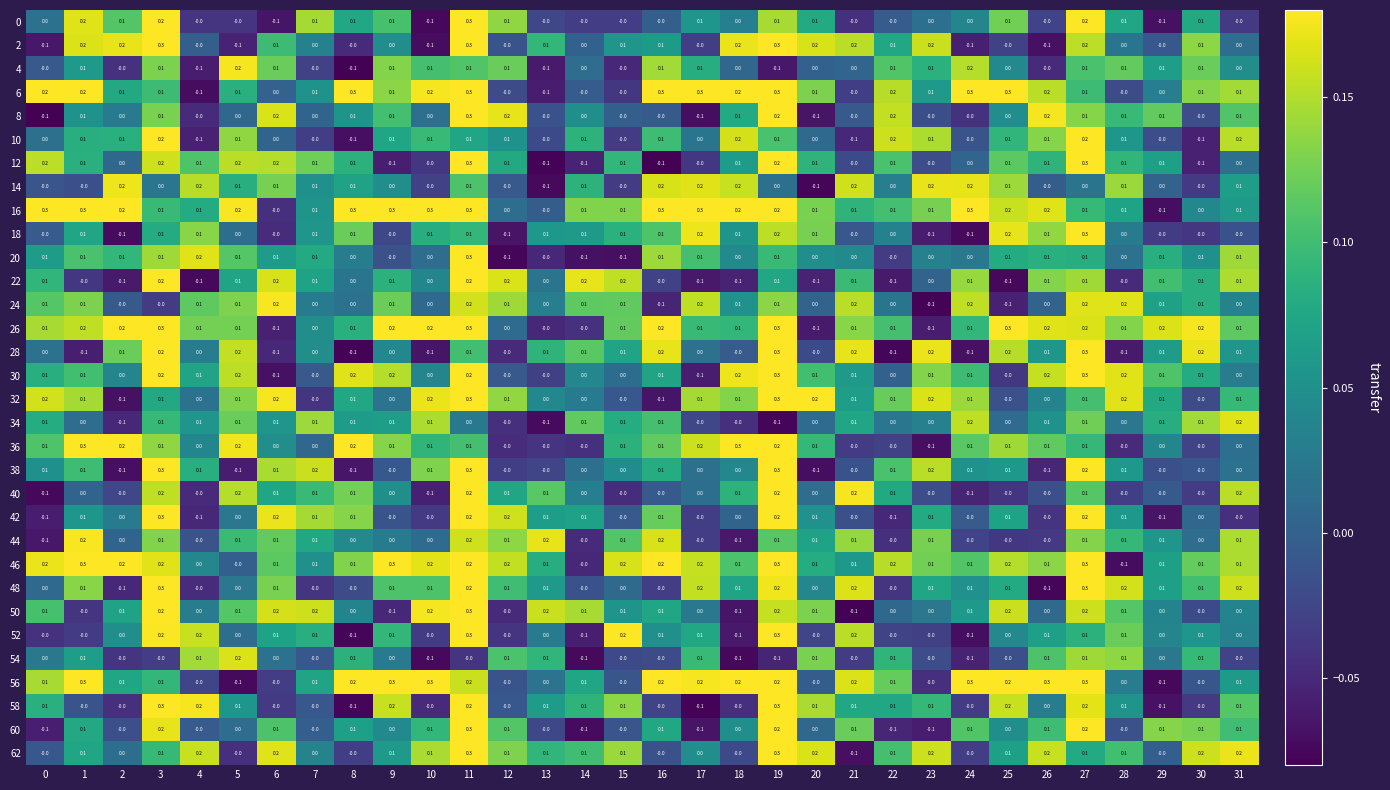

What is the greatest value displayed?

0.3